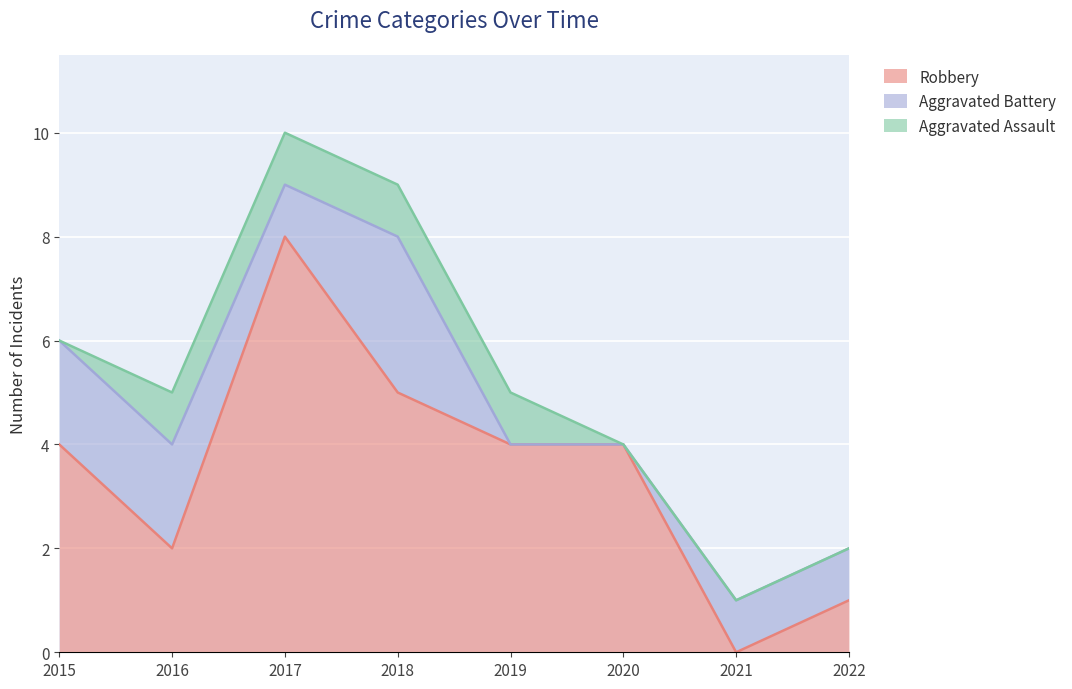

Reading left to right, list all the values displayed in this chart.

Robbery: 2015=4	2016=2	2017=8	2018=5	2019=4	2020=4	2021=0	2022=1
Aggravated Battery: 2015=2	2016=2	2017=1	2018=3	2019=0	2020=0	2021=1	2022=1
Aggravated Assault: 2015=0	2016=1	2017=1	2018=1	2019=1	2020=0	2021=0	2022=0